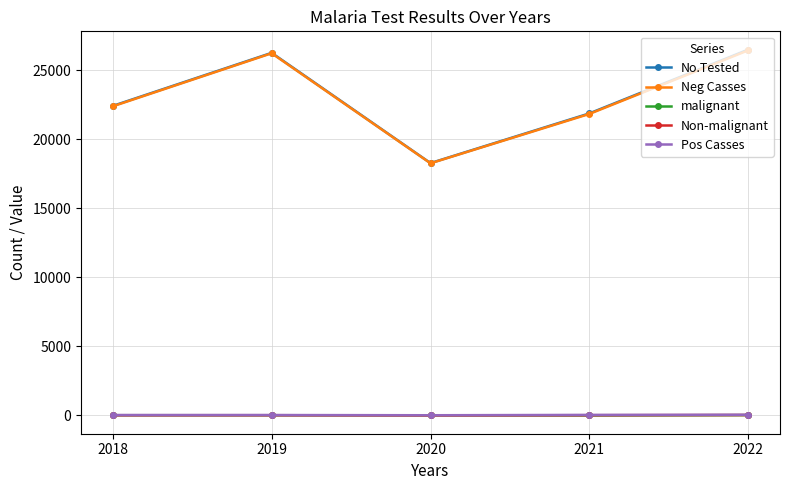

In No.Tested, how many points are higher than both neighbors (excluding endpoints)?

1